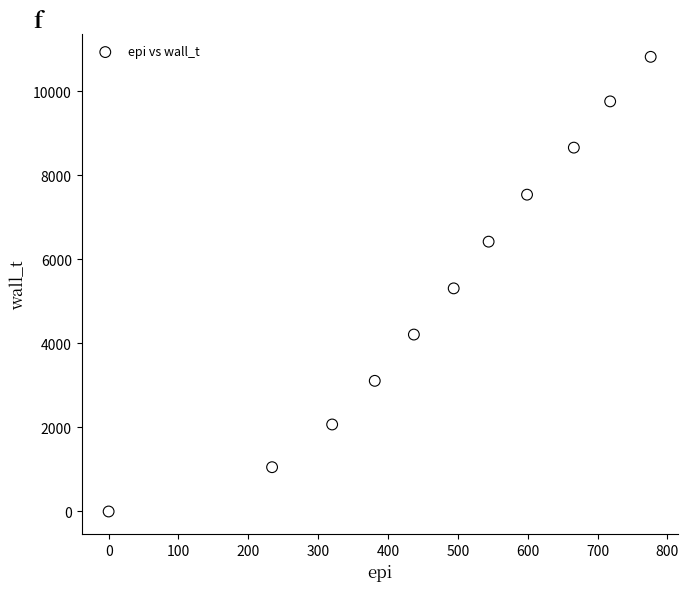

What is the range of Y values (max minus min)?

10816